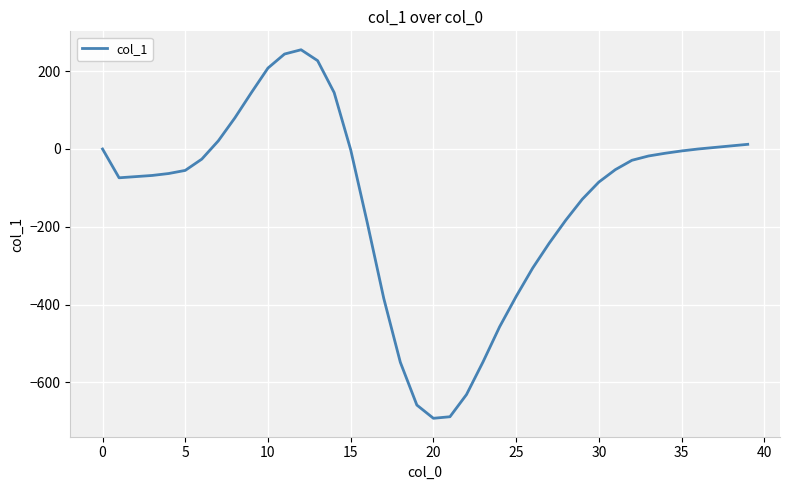

What is the minimum value shown in the chart?

-692